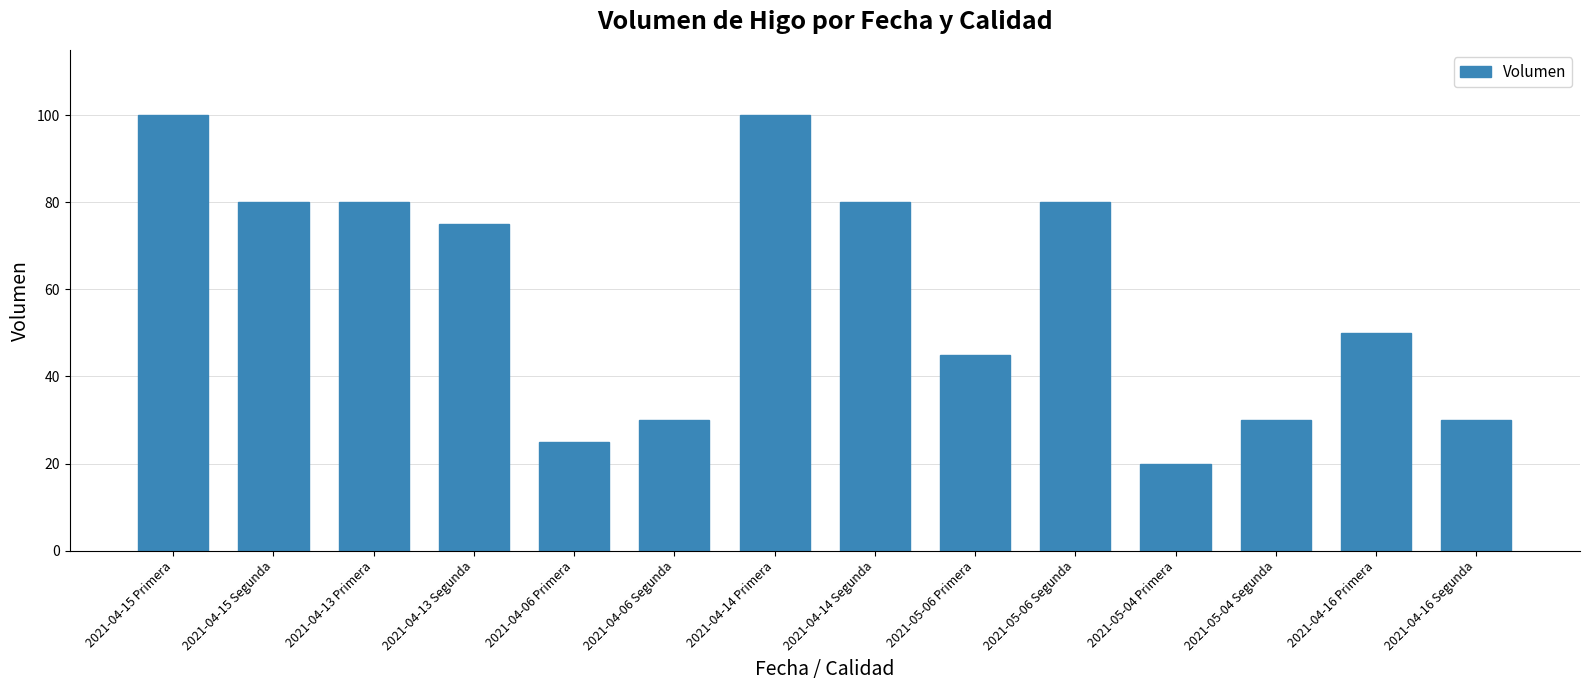

What is the ratio of the value at 2021-04-14 Primera to the value at 2021-05-04 Primera?

5.0